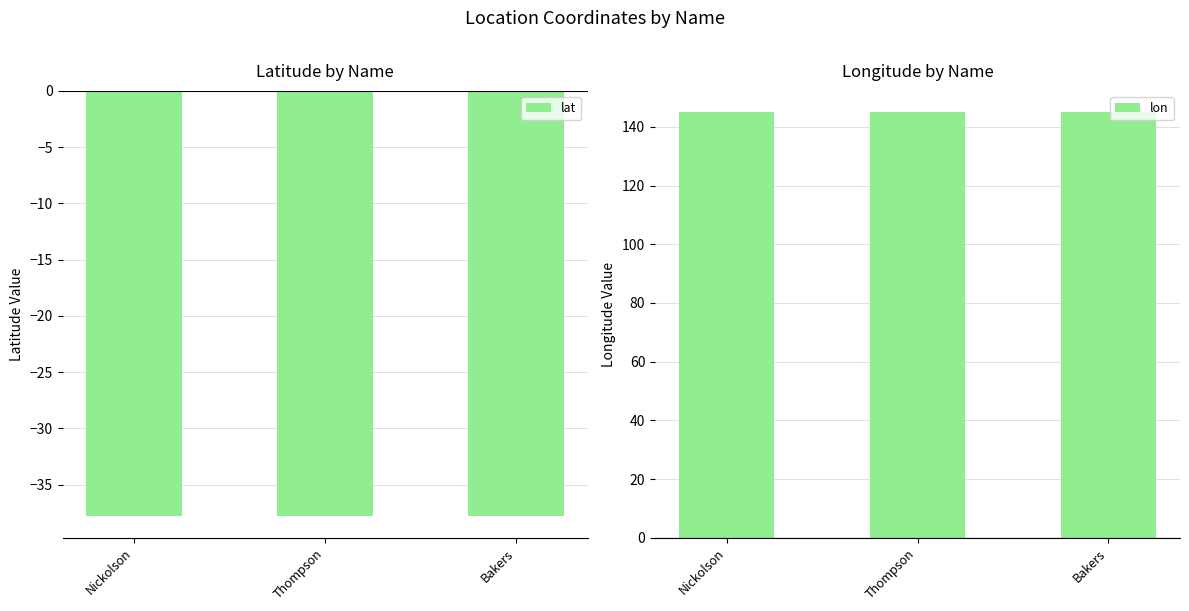

Which series changed the most between Nickolson and Bakers?

lon